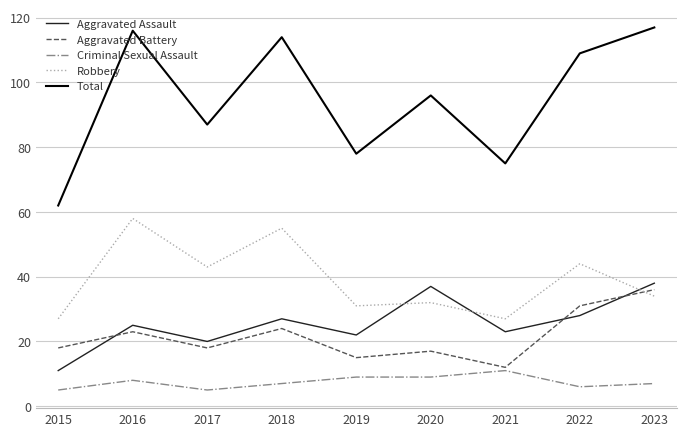

Which series changed the most between 2016 and 2020?

Robbery